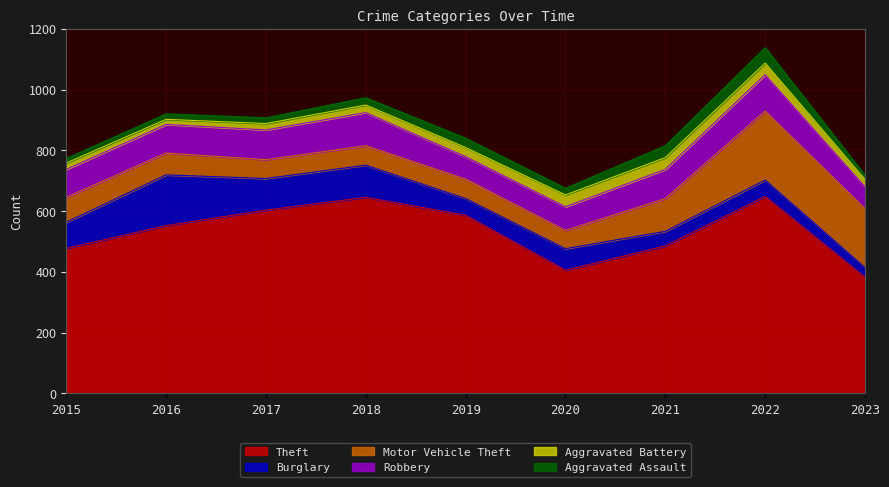

What is the average value of the Robbery series?

93